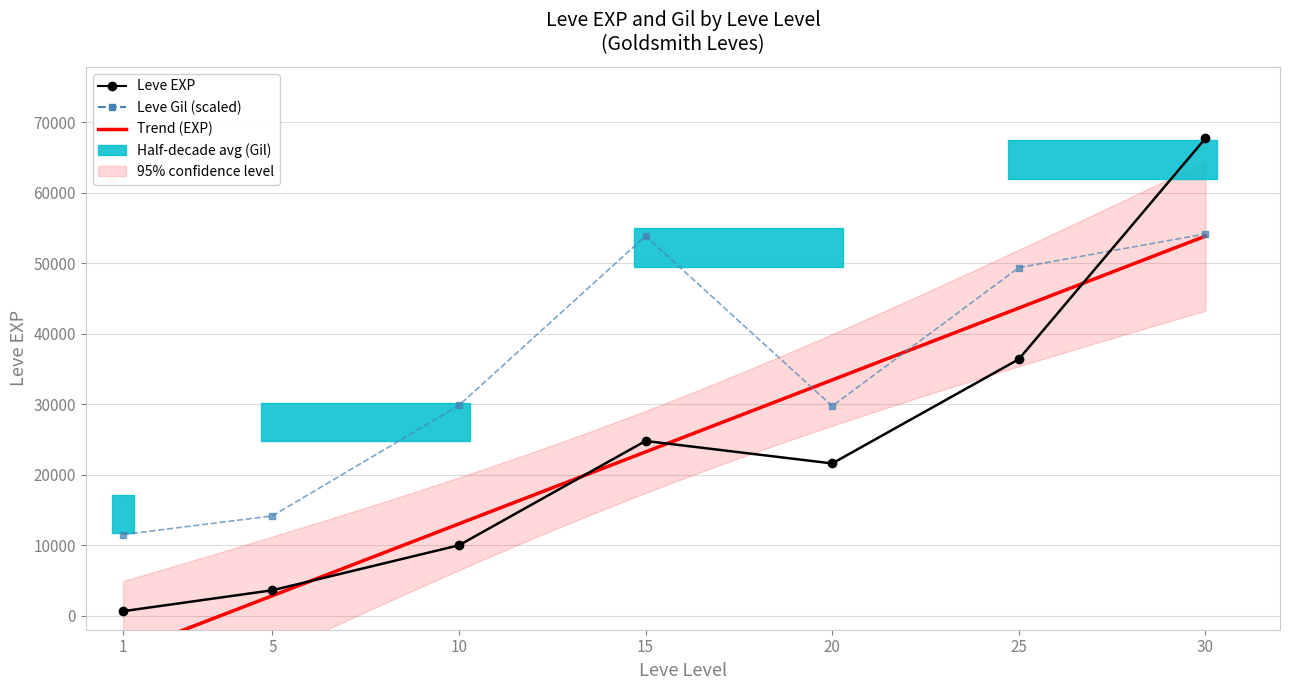

Rank the series at 20 from highest to lowest value.

Leve Gil, Leve EXP